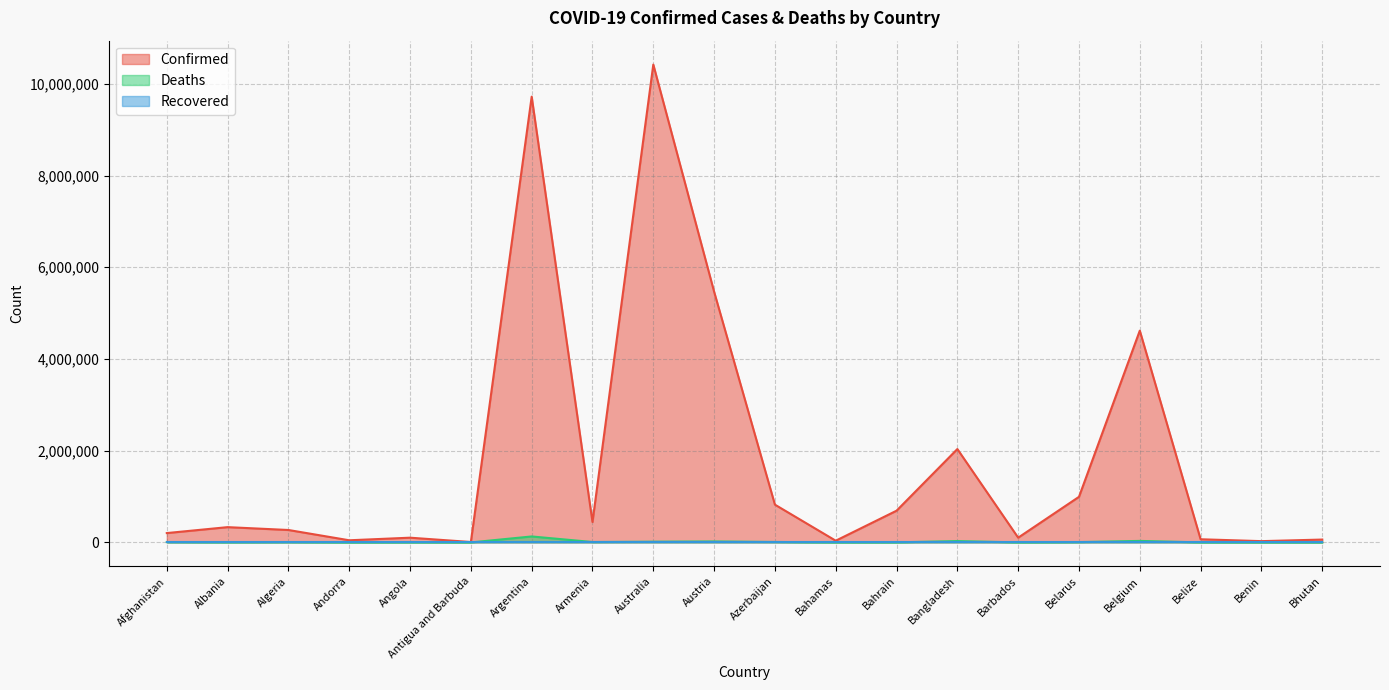

What is the maximum value shown in the chart?

10418986